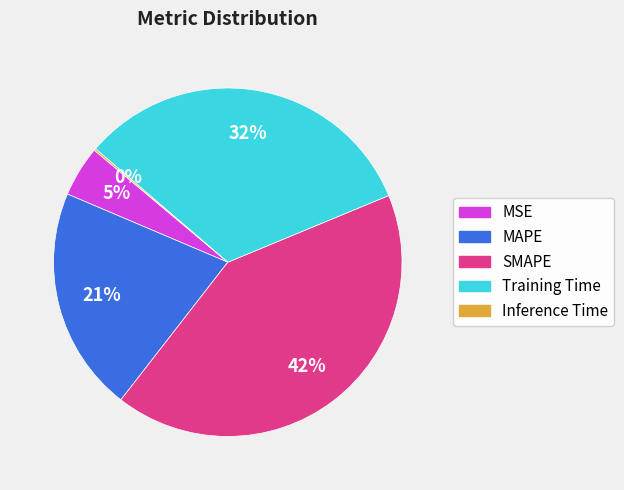

What percentage is the Training Time slice, to the nearest percent?

32%